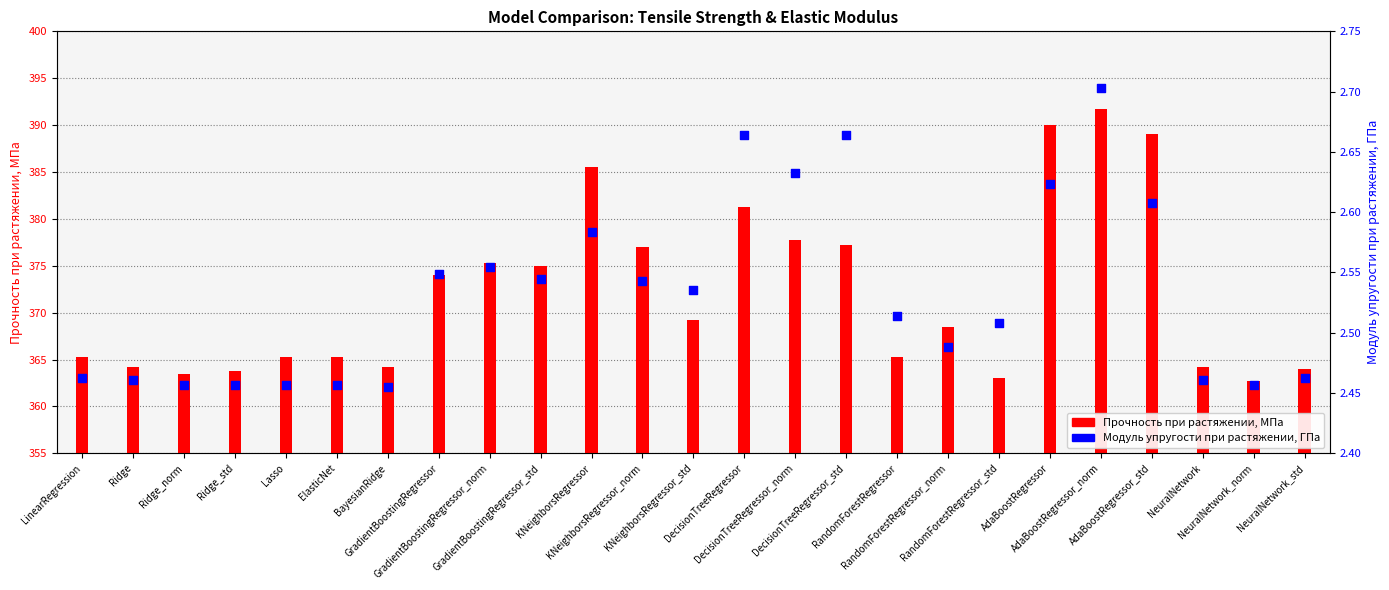

Is the value of Модуль упругости при растяжении, ГПа at RandomForestRegressor_std greater than the value of Прочность при растяжении, МПа at BayesianRidge?

No